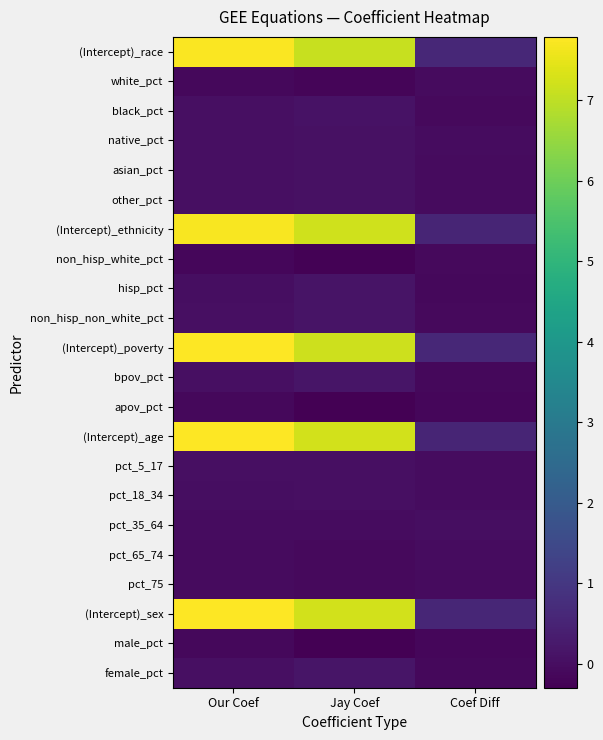

List the series in order of their peak value, lowest first.

male_pct, apov_pct, non_hisp_white_pct, white_pct, pct_75, pct_65_74, pct_35_64, pct_18_34, pct_5_17, native_pct, other_pct, asian_pct, black_pct, non_hisp_non_white_pct, hisp_pct, bpov_pct, female_pct, (Intercept)_ethnicity, (Intercept)_race, (Intercept)_poverty, (Intercept)_age, (Intercept)_sex